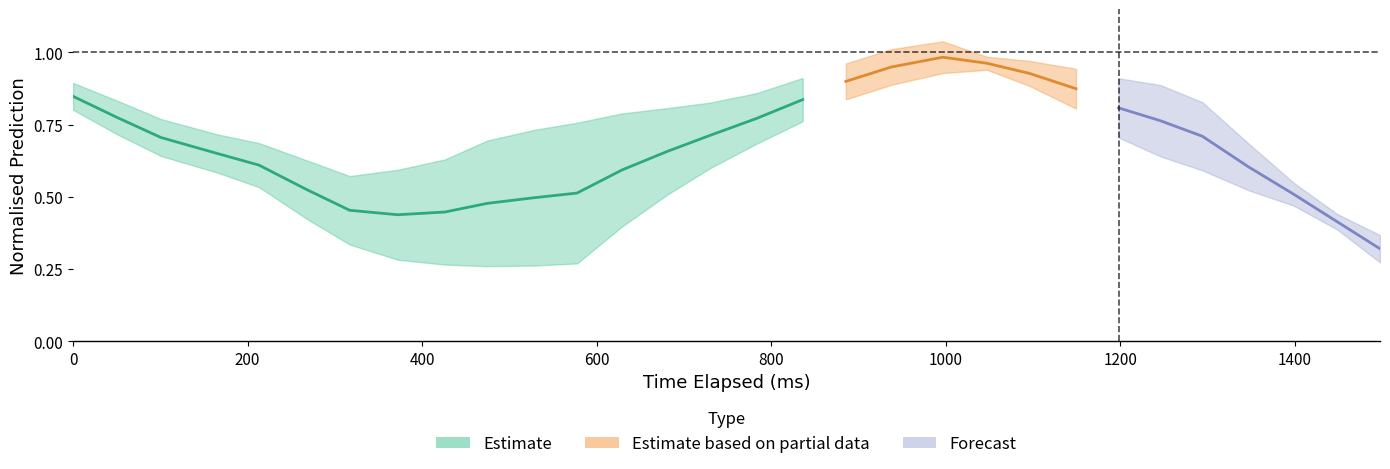

List the labels in order of y_pred_normalised value, smallest first.

0, 1, 2, 3, 4, 5, 35, 34, 33, 32, 31, 30, 29, 12, 11, 13, 10, 9, 14, 28, 8, 7, 15, 27, 20, 6, 21, 19, 16, 18, 22, 17, 26, 23, 24, 25